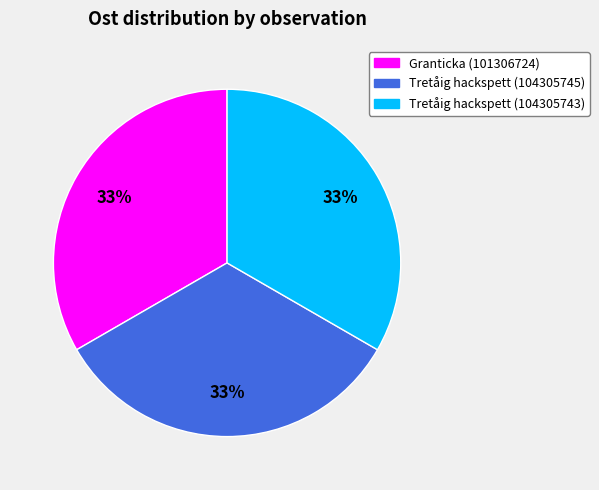

To the nearest percent, what portion does Tretåig hackspett (104305745) represent?

33%